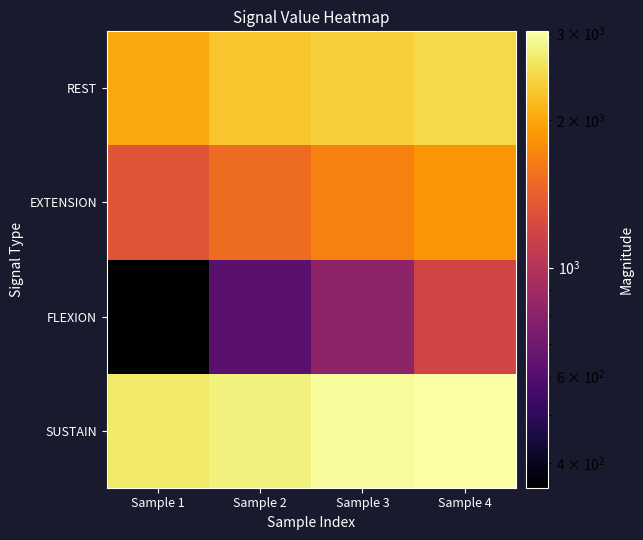

Count the number of categories in the chart.

4